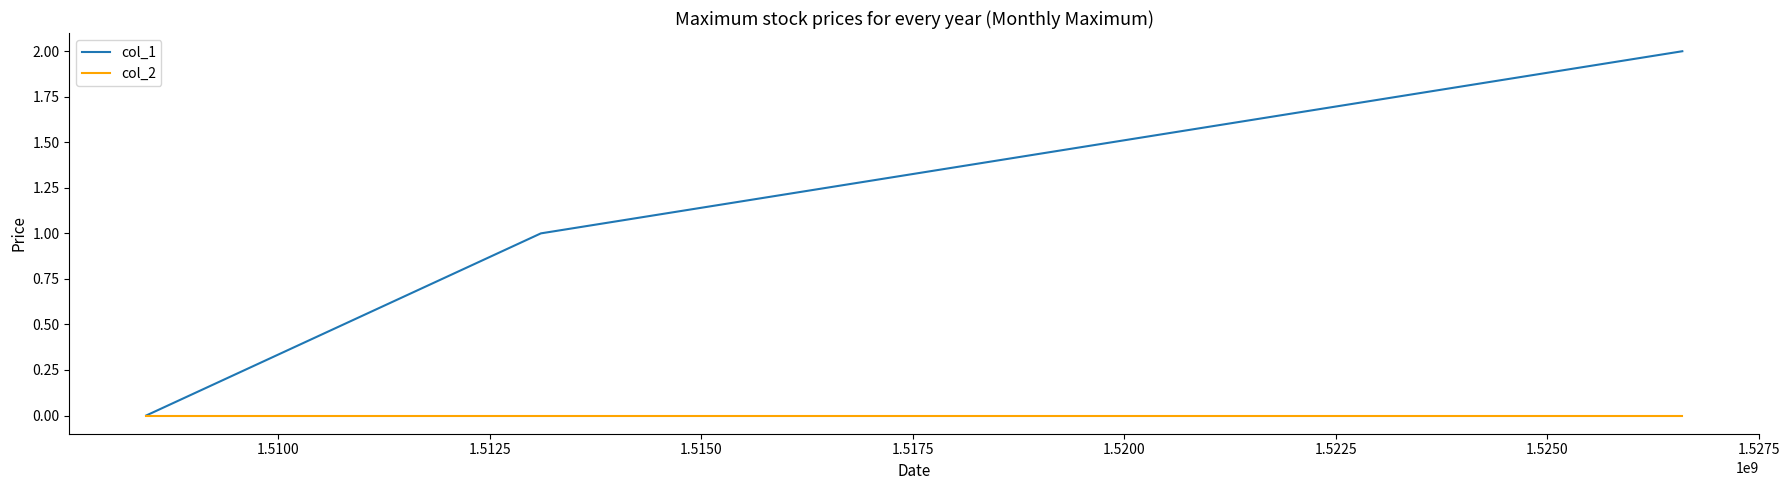

Rank the series by their maximum value, from lowest to highest.

col_2, col_1